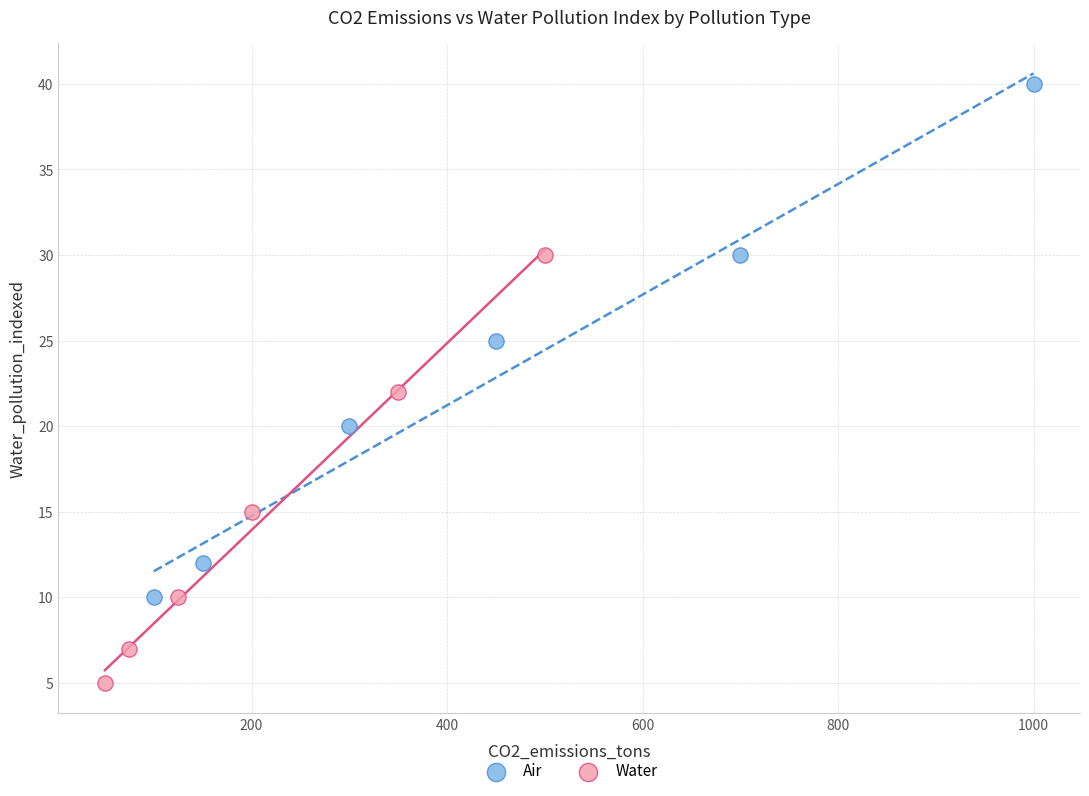

Which series contains the highest Y value?

Air